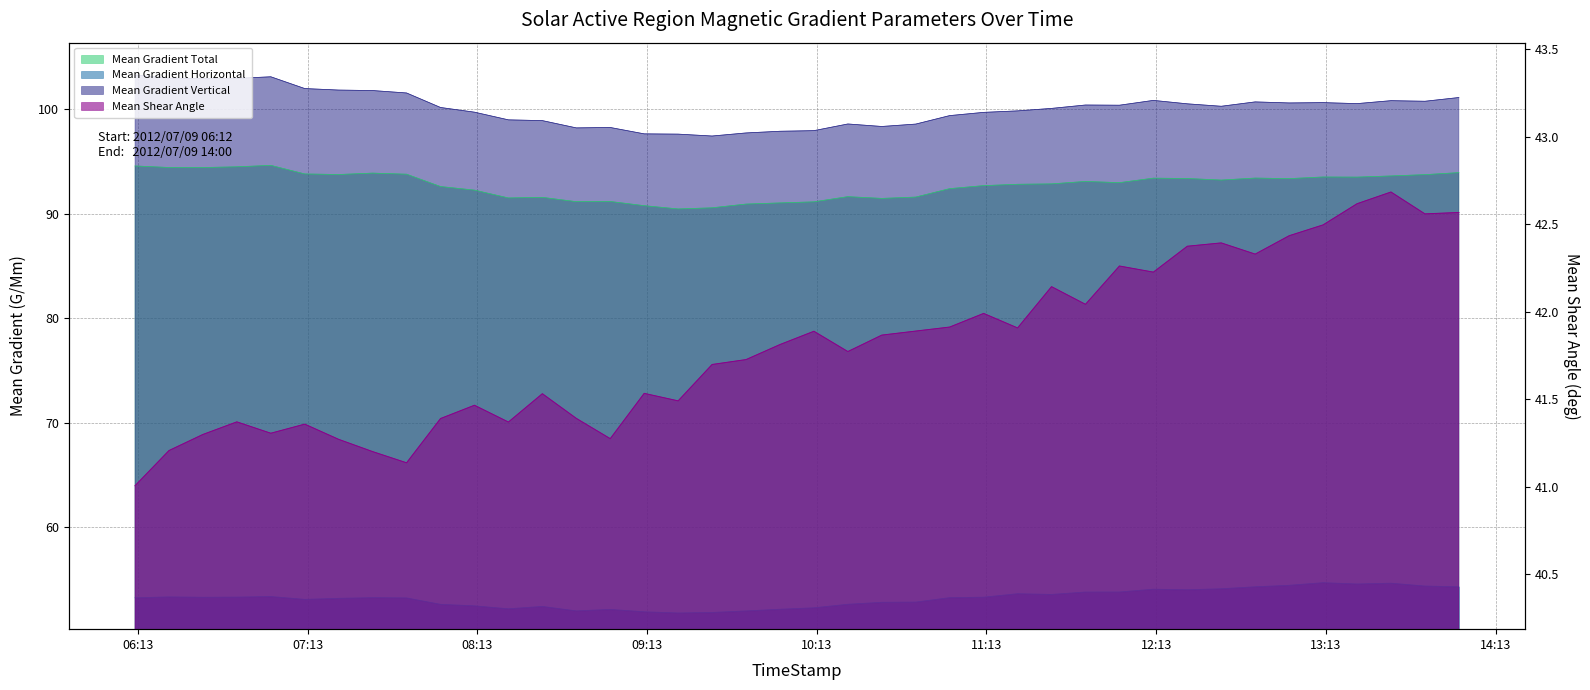

What is the difference between the Mean Gradient Horizontal values at 2012/07/09 12:12 and 2012/07/09 13:48?

0.3